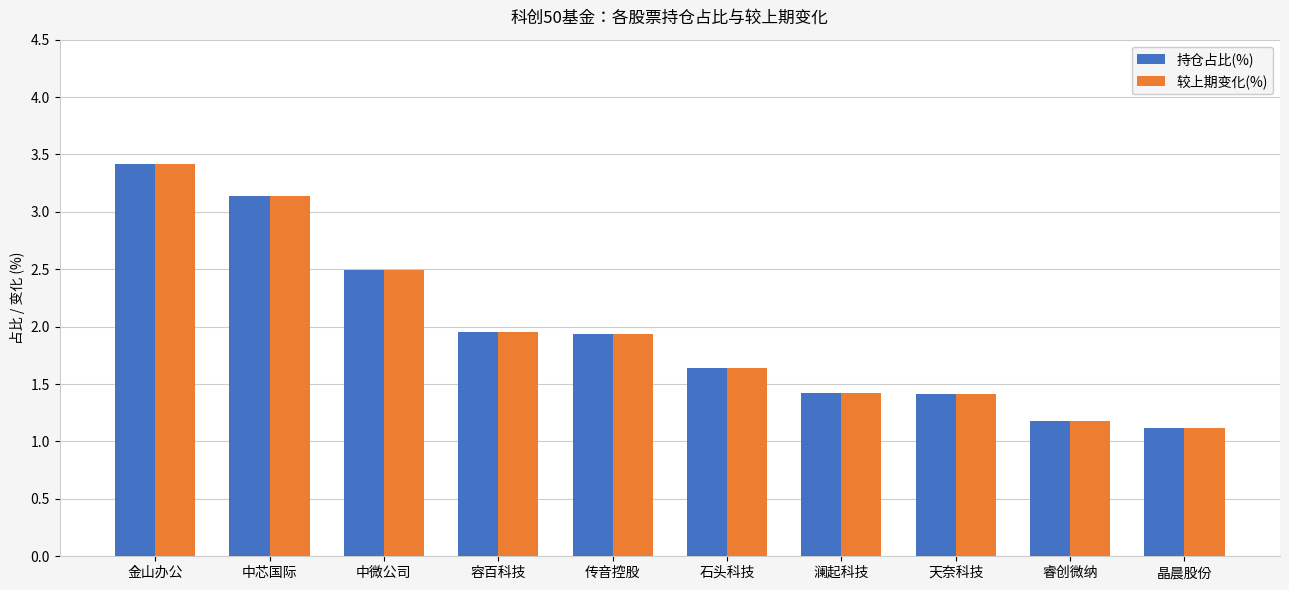

What is the value of the 较上期变化(%) bar at the 6th from the left?

1.6